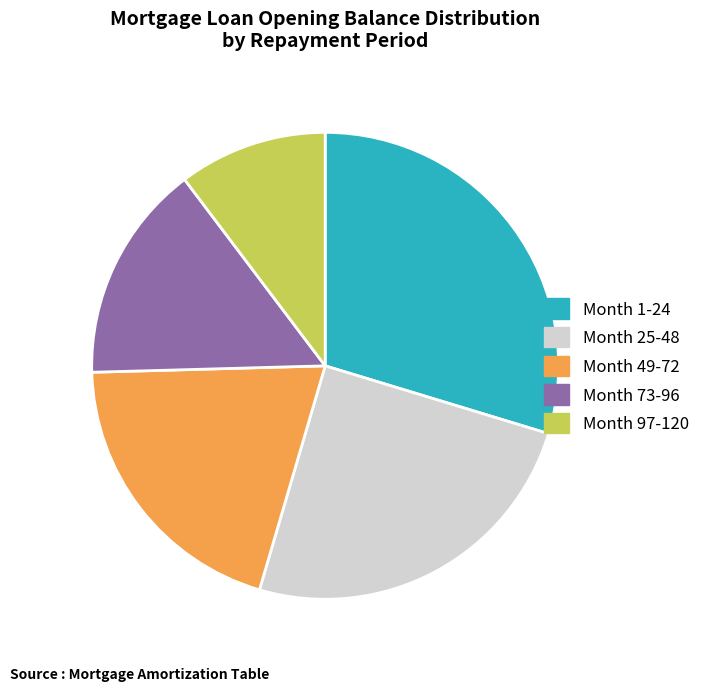

How many slices are in this pie chart?

5